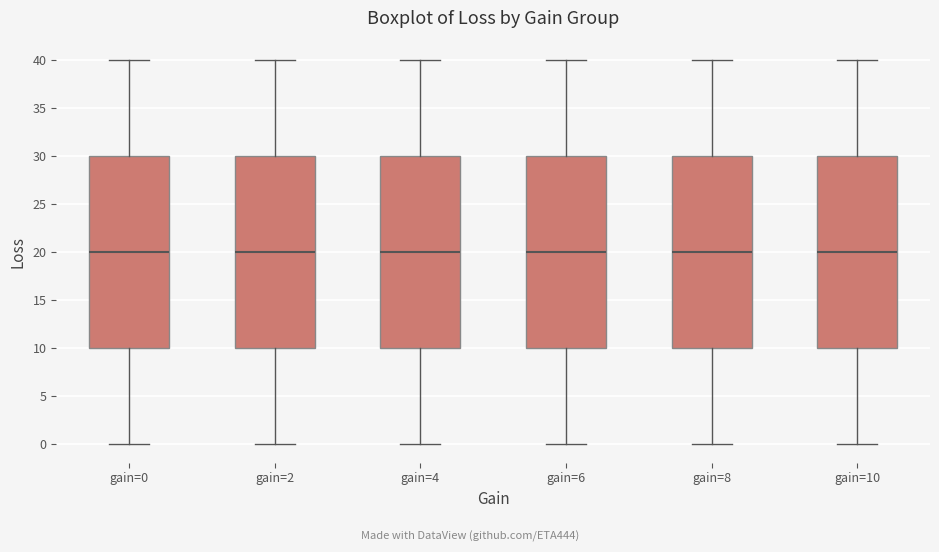

Reading left to right, read every box against the y-axis: the position of its median line, the range the box covers, and the ends of its whiskers. The values are not printed on the chart, so give them approximately, as read against the axis.

gain=0: median 20, box 10 to 30, whiskers 0 to 40
gain=2: median 20, box 10 to 30, whiskers 0 to 40
gain=4: median 20, box 10 to 30, whiskers 0 to 40
gain=6: median 20, box 10 to 30, whiskers 0 to 40
gain=8: median 20, box 10 to 30, whiskers 0 to 40
gain=10: median 20, box 10 to 30, whiskers 0 to 40